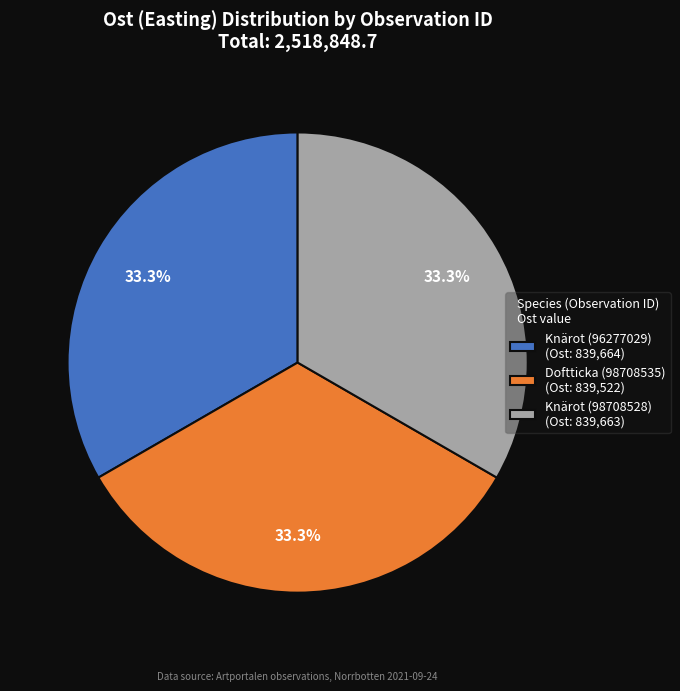

How many slices are in this pie chart?

3